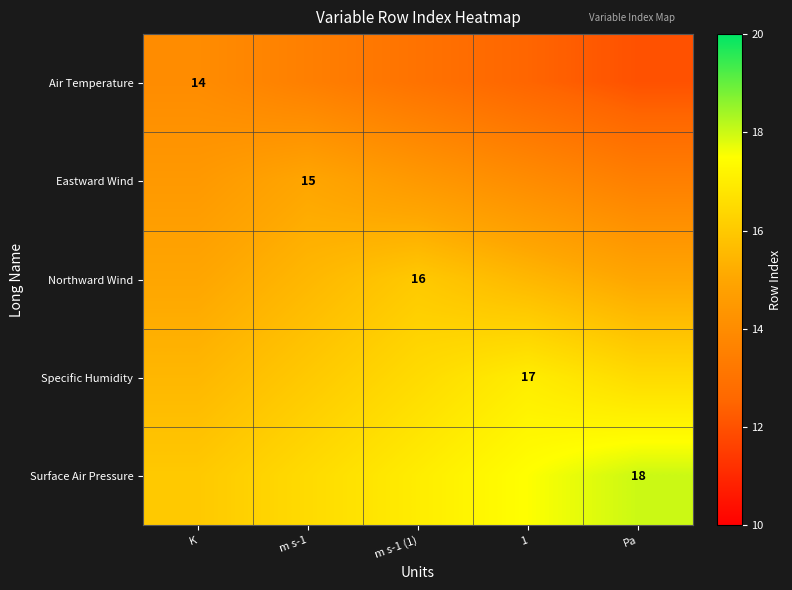

Is it true that Air Temperature equals 14.0 at K?

True